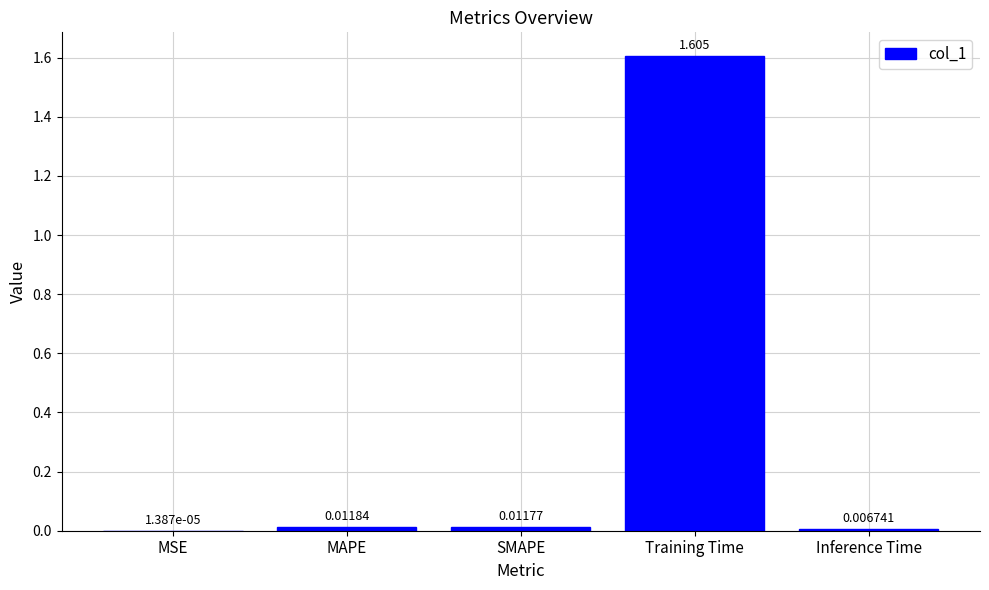

Where is the data nearest to the value 0?

MSE